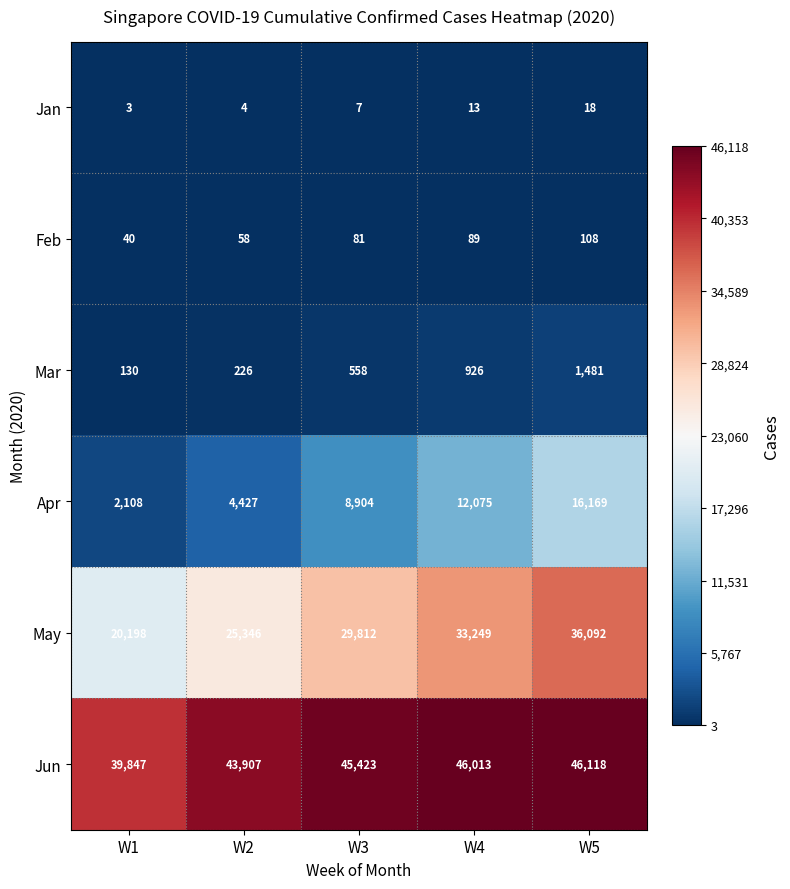

What is the greatest value displayed?

46118